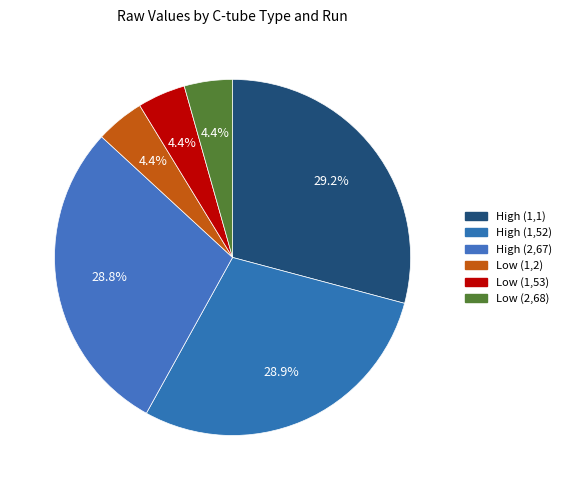

What percentage is the Low (1,2) slice, to the nearest percent?

4%